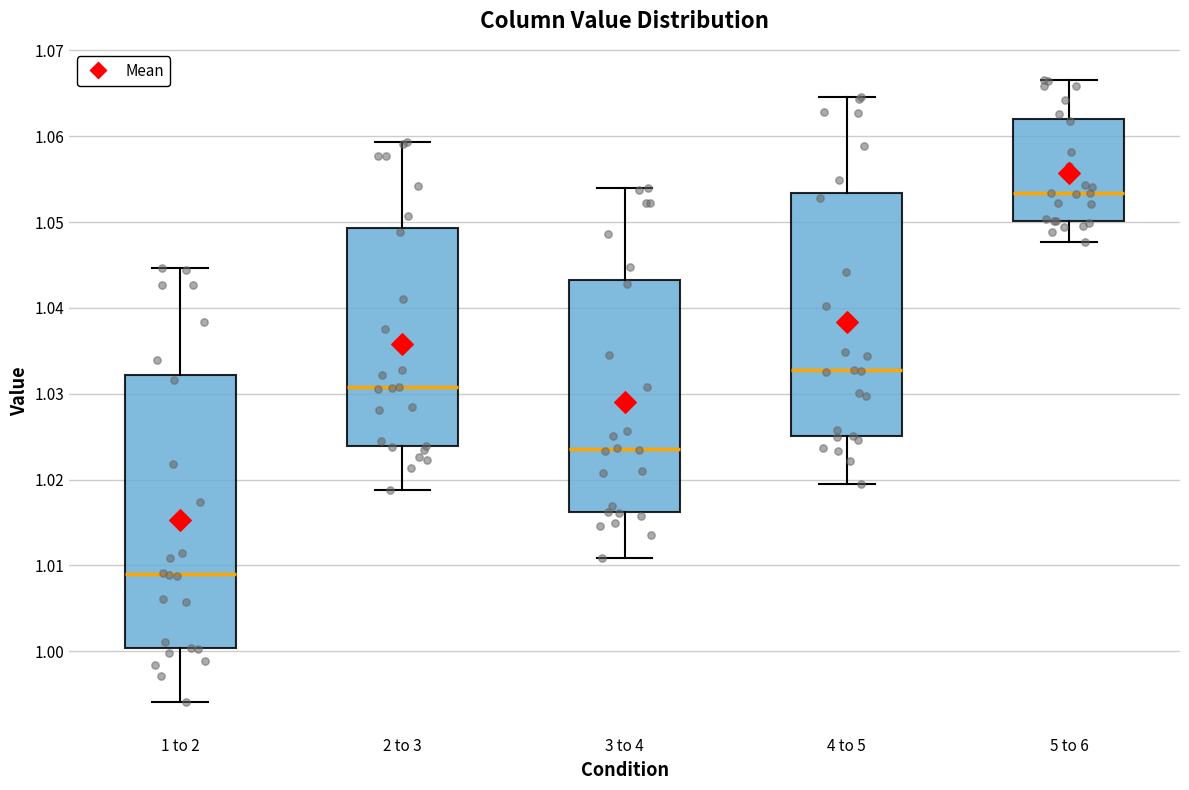

Which box has the highest median line?

5 to 6